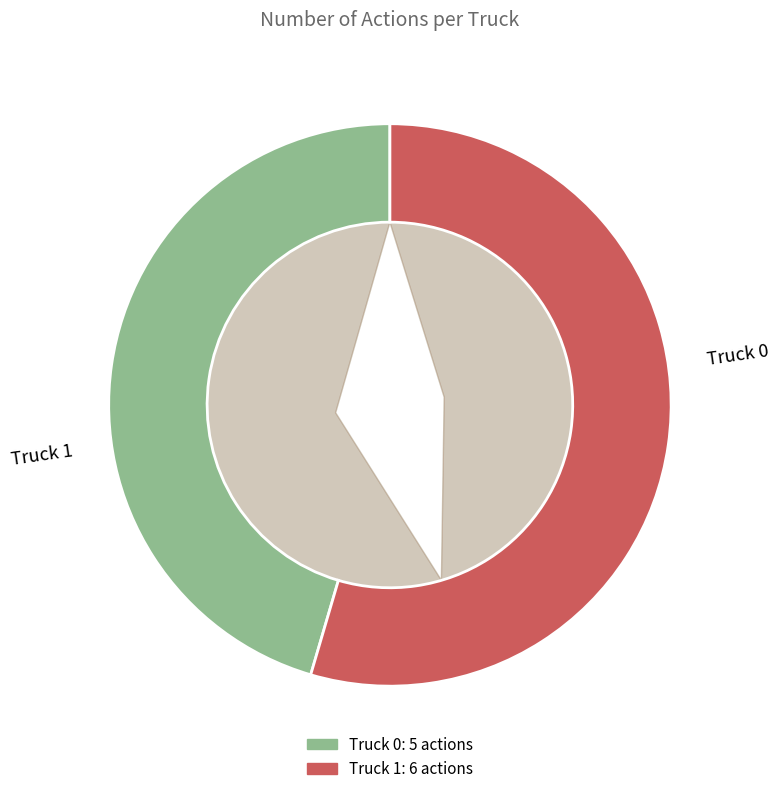

Count the number of slices in the pie.

2